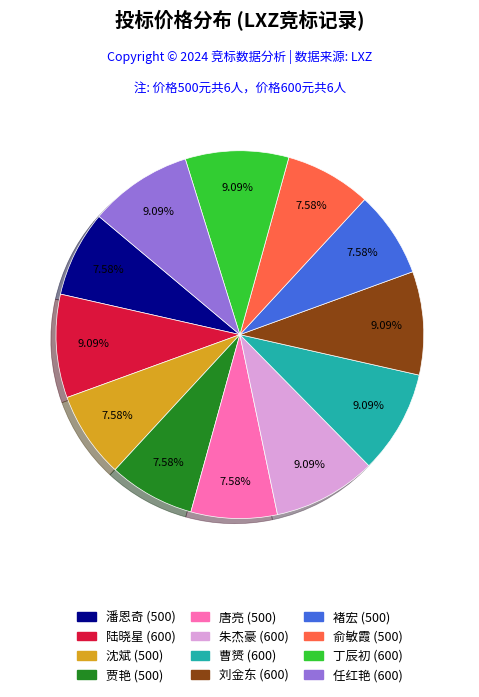

The 丁辰初 slice represents 9% of the pie. True or false?

True